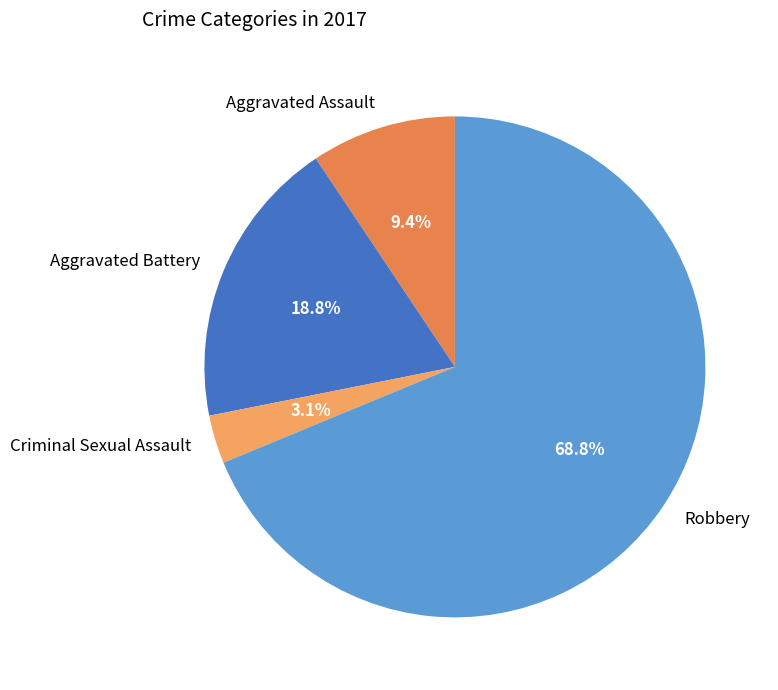

To the nearest percent, what is the average slice percentage?

25%